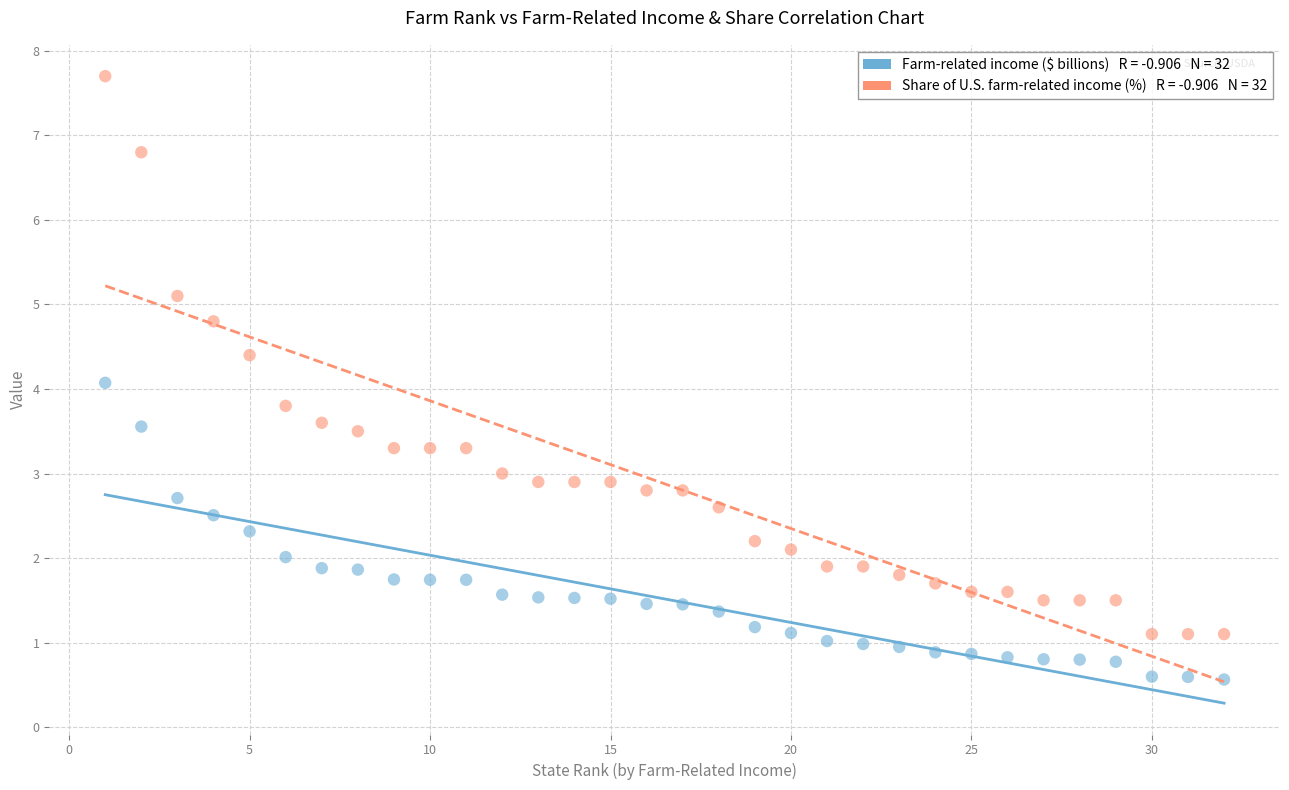

Across all data points, what is the range of Y values (max minus min)?

7.1